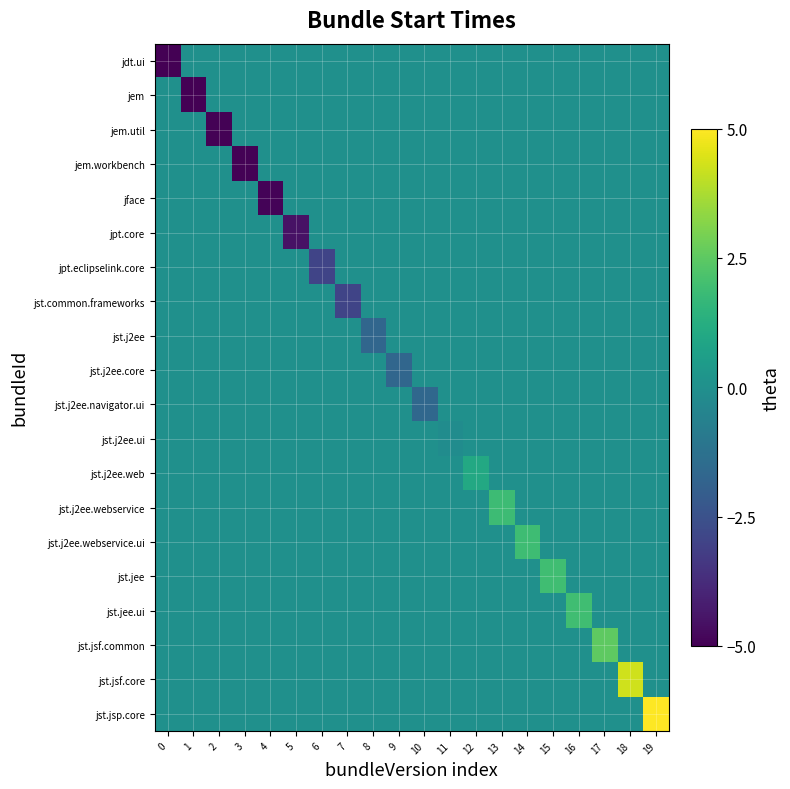

Which has a higher value, 16 or 19?

16